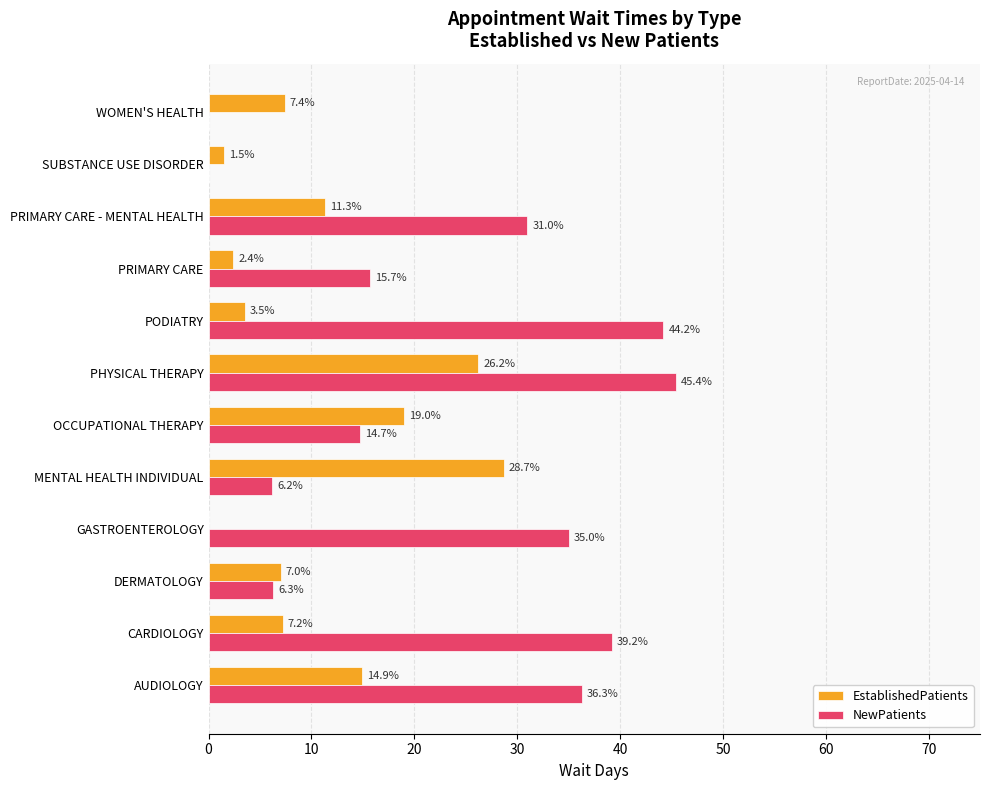

Is the value of EstablishedPatients at PRIMARY CARE greater than the value of NewPatients at CARDIOLOGY?

No